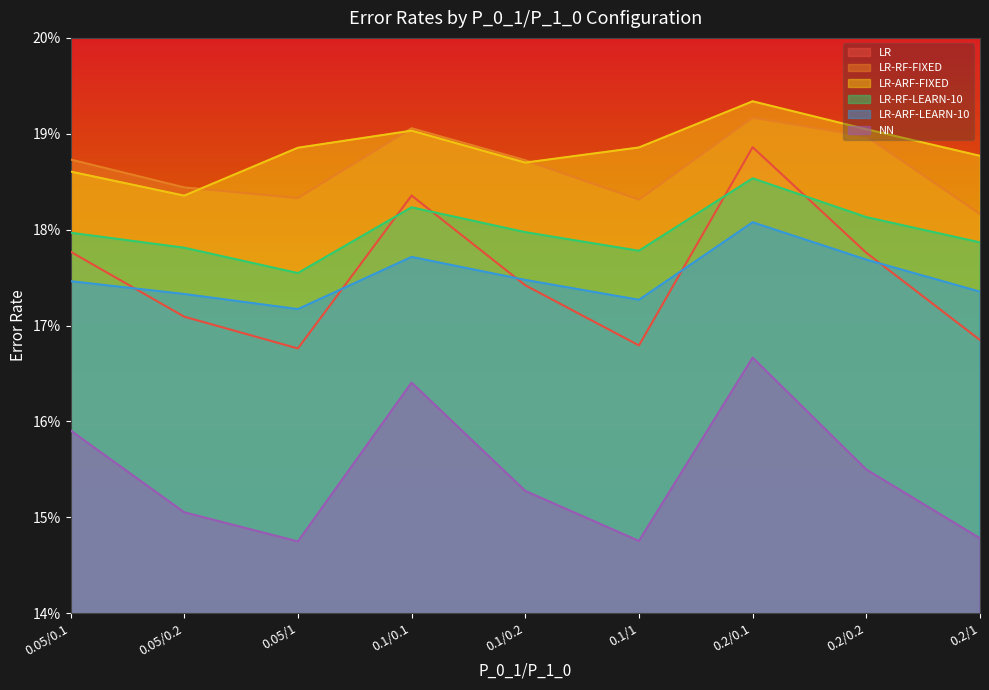

What is the sum of the LR-RF-FIXED values at 0.05/0.1 and 0.2/1?

0.4